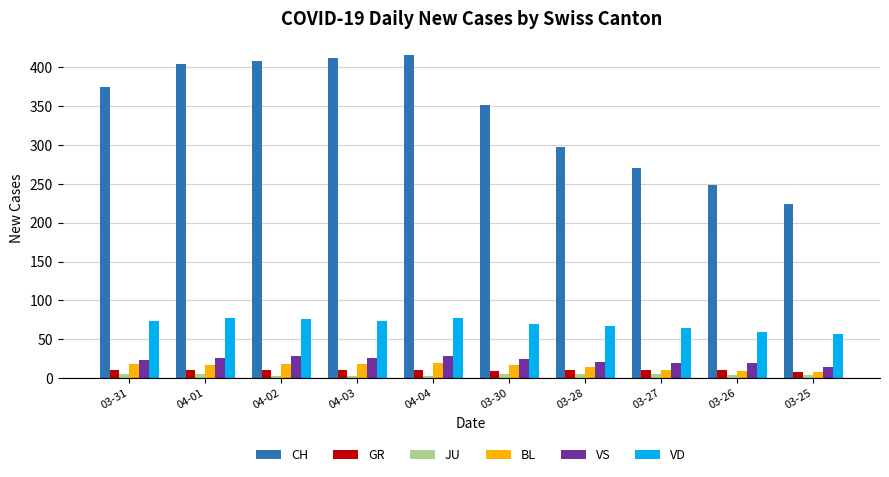

What is the greatest value displayed?

416